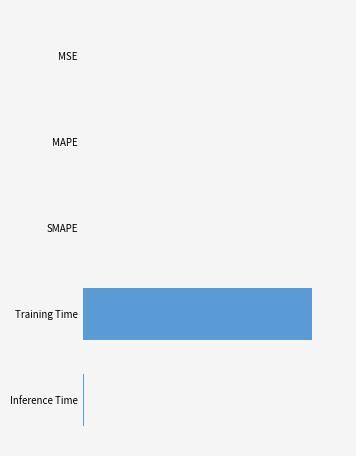

Which category has the highest value across all series?

Training Time